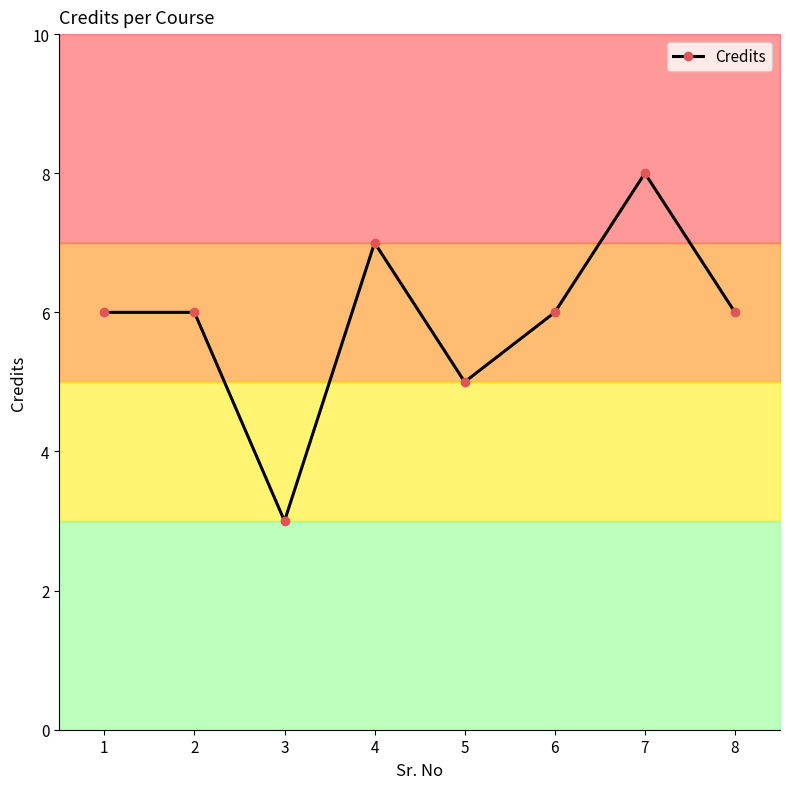

List the labels in order of value, smallest first.

3, 5, 1, 2, 6, 8, 4, 7